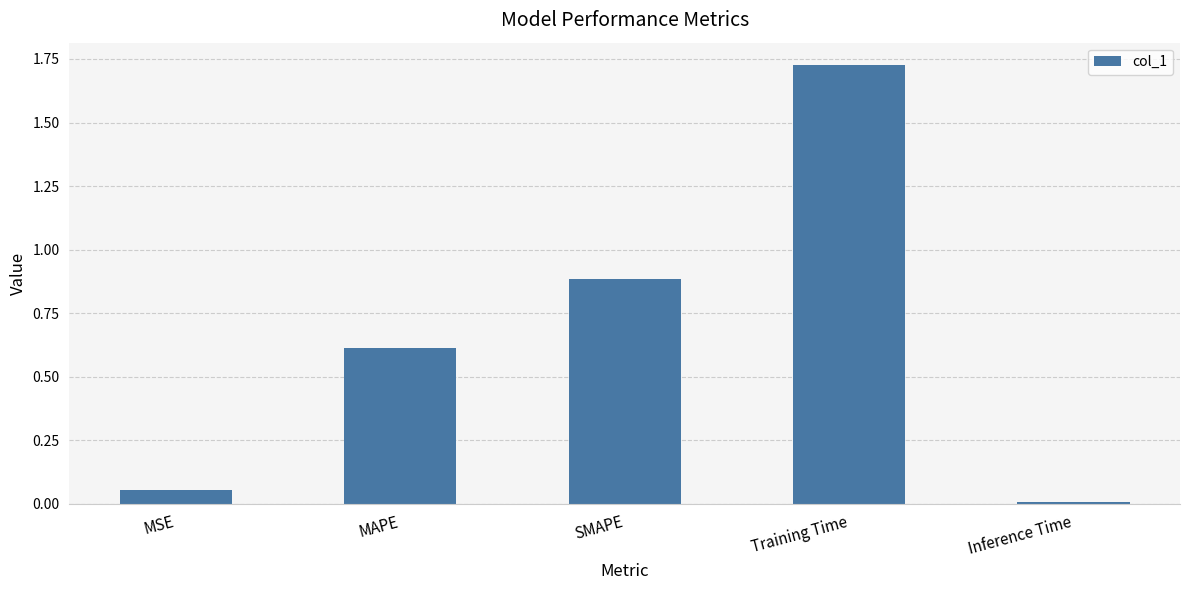

The chart shows a value of 2.6 at Training Time. True or false?

False